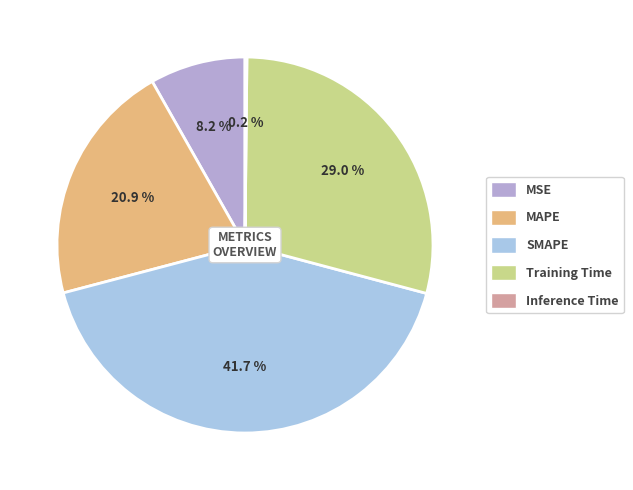

What is the change in value from MAPE to Inference Time?

-1.0